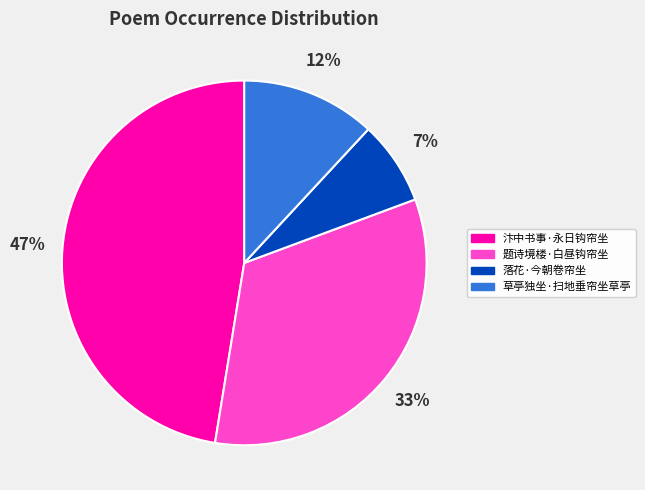

What is the smallest slice in the pie chart?

落花·今朝卷帘坐